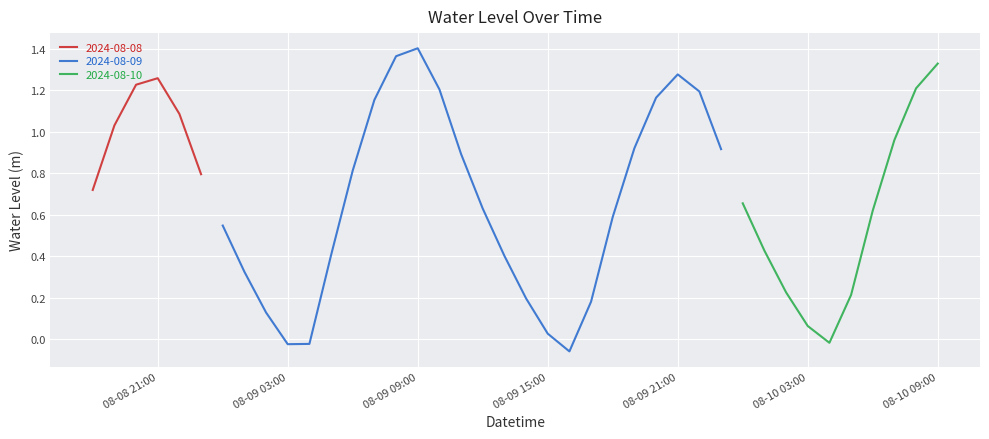

Is it true that the value at 2024-08-08 19:00 is 1.0?

True